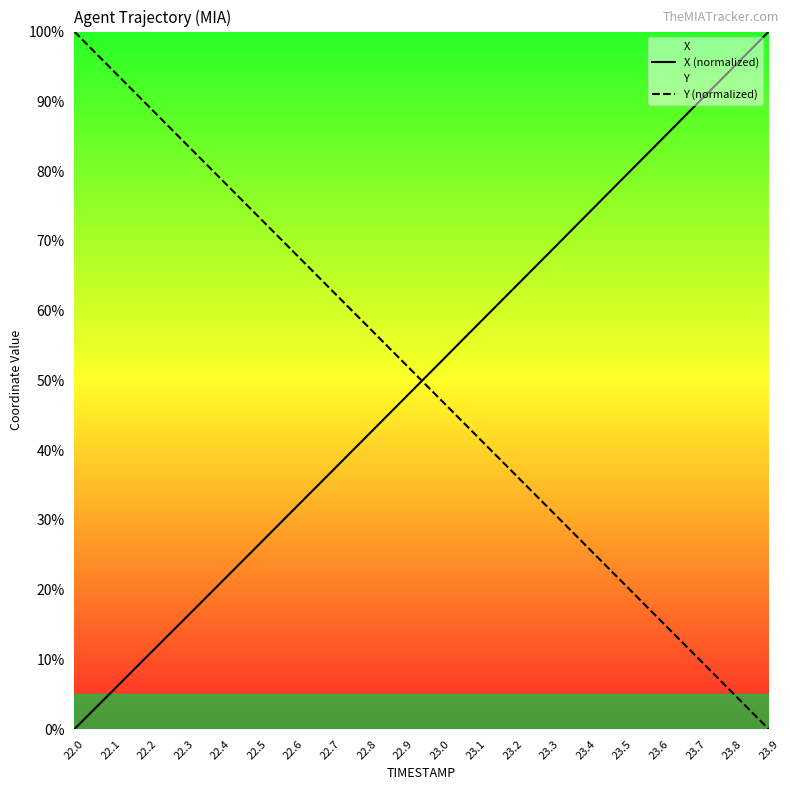

What is the label of the 13th point from the left?

23.2